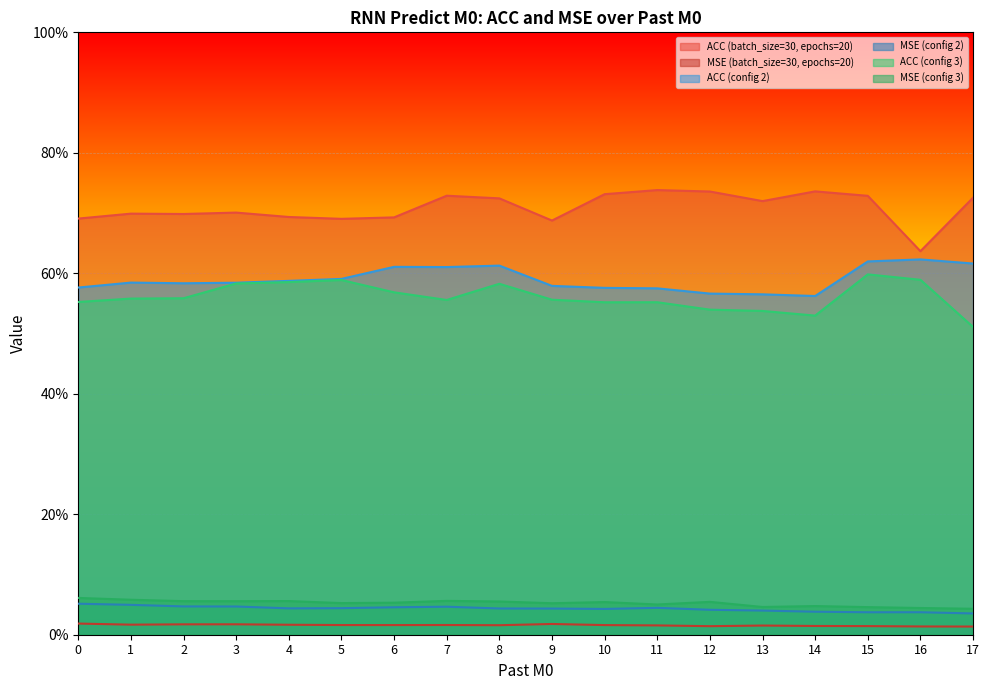

The value of MSE (config 2) at 17 is 0.1. True or false?

False